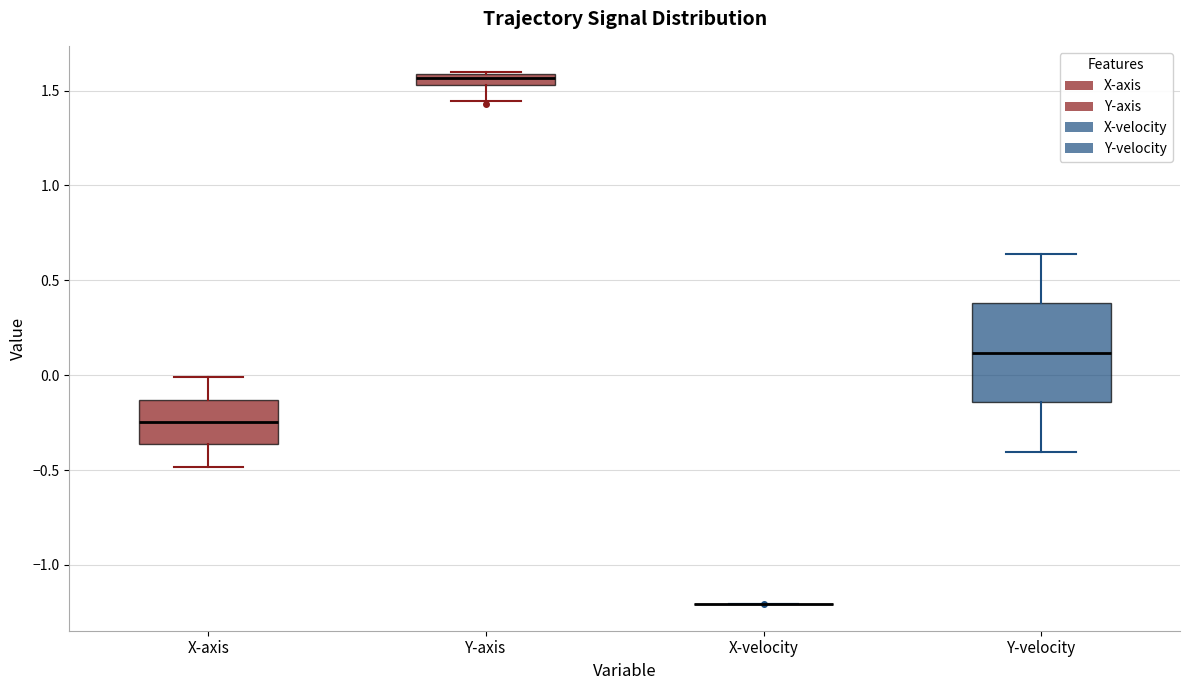

Comparing the boxes themselves (not the whiskers), which one is the tallest?

Y-velocity